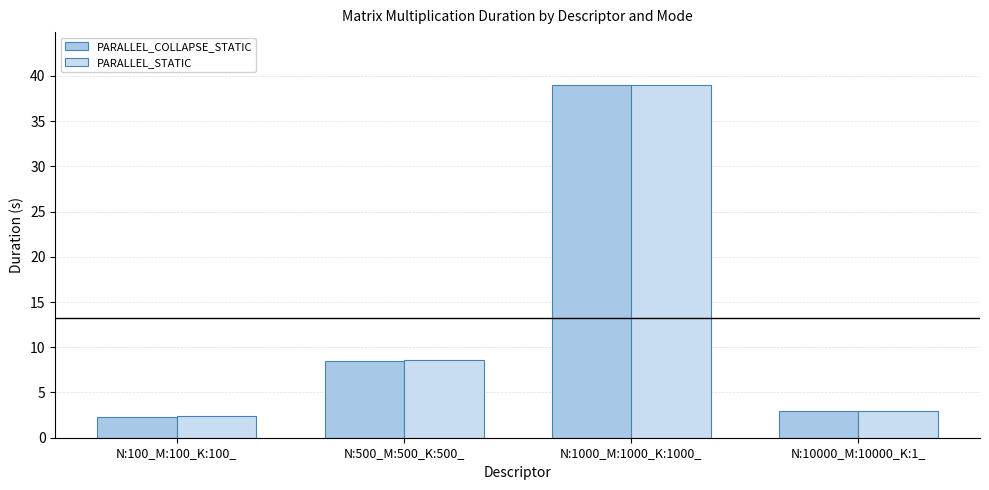

The PARALLEL_COLLAPSE_STATIC series shows 1.9 at N:10000_M:10000_K:1_. True or false?

False